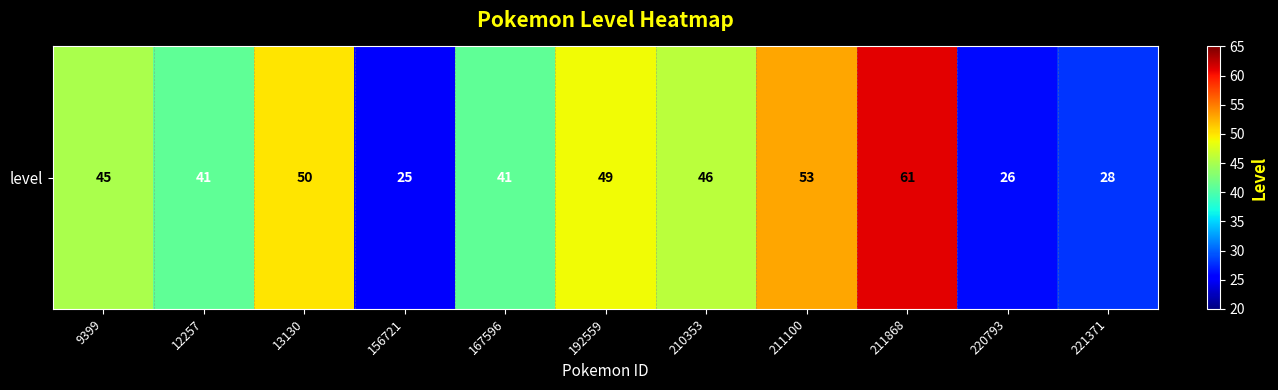

Reading right to left, list all the values displayed in this chart.

221371=28	220793=26	211868=61	211100=53	210353=46	192559=49	167596=41	156721=25	13130=50	12257=41	9399=45